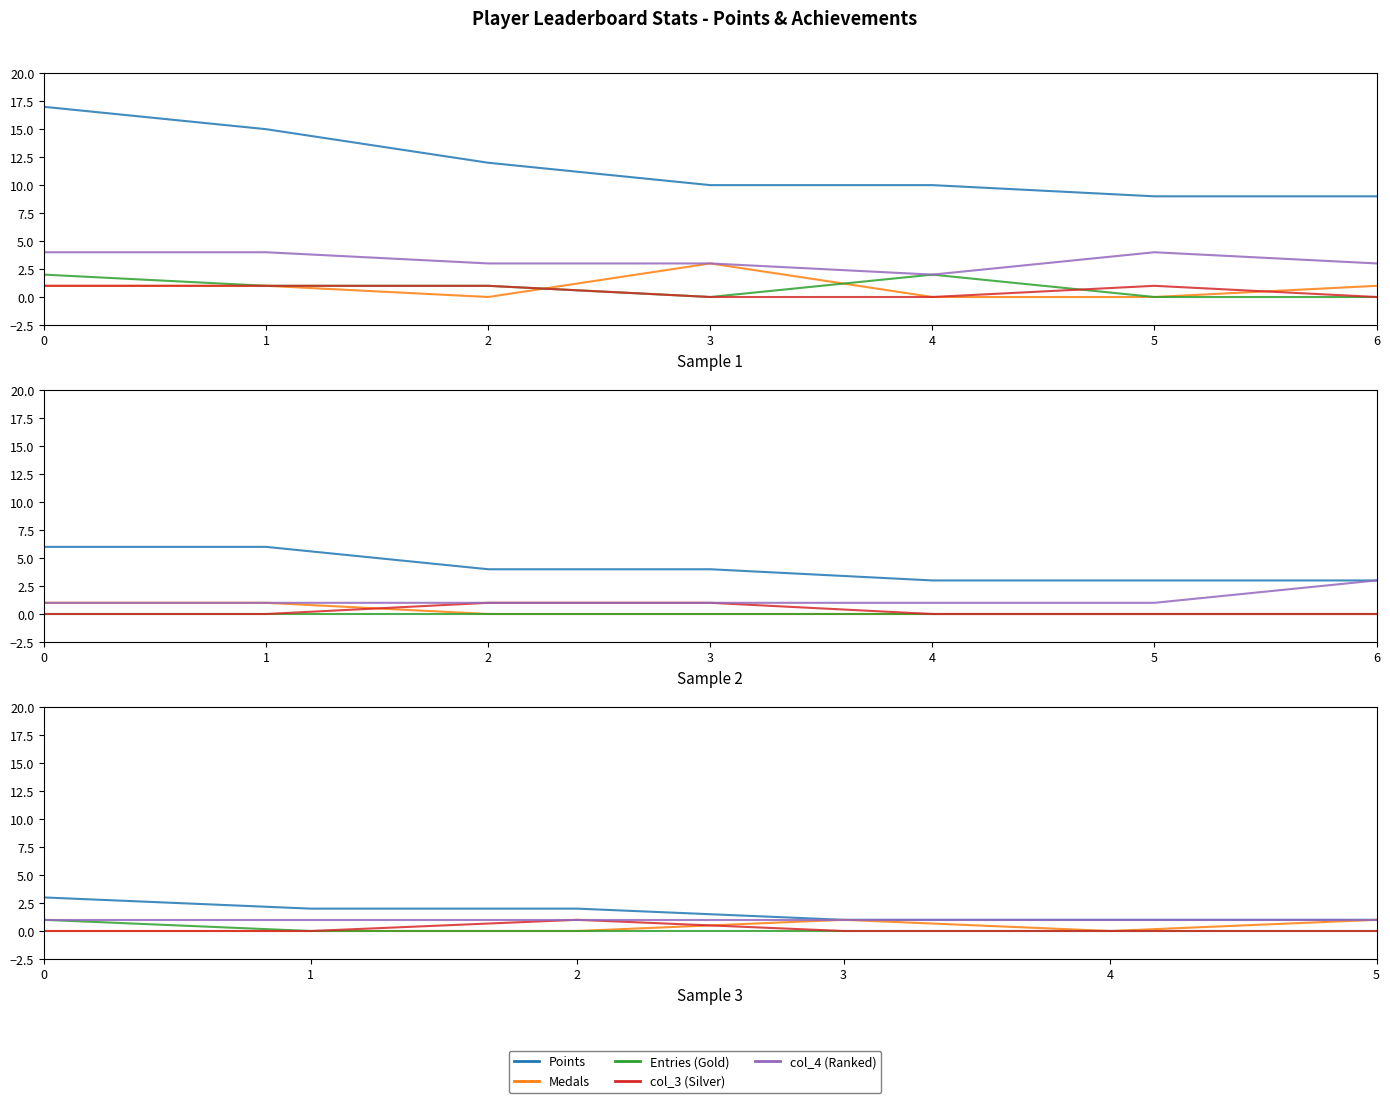

Which series ends up on top after the final intersection of col_3 (Silver) and Medals?

Medals